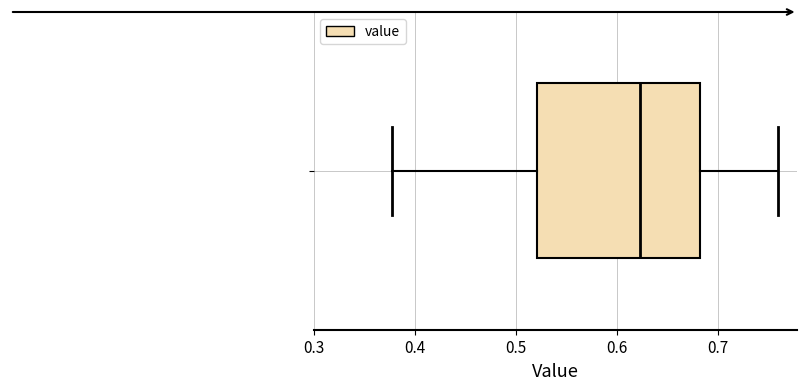

Where is the right edge of the box on the x-axis? The values are not printed on the chart, so give them approximately, as read against the axis.

0.68